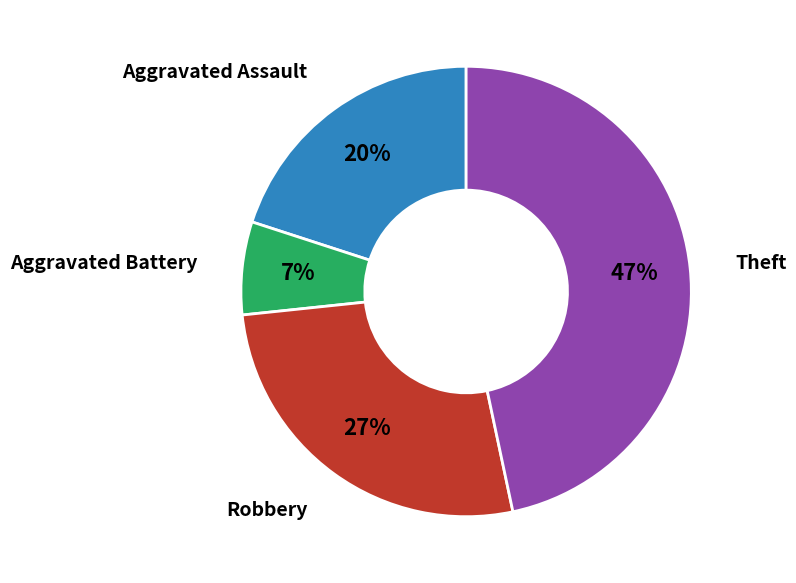

How many segments does this pie chart have?

4